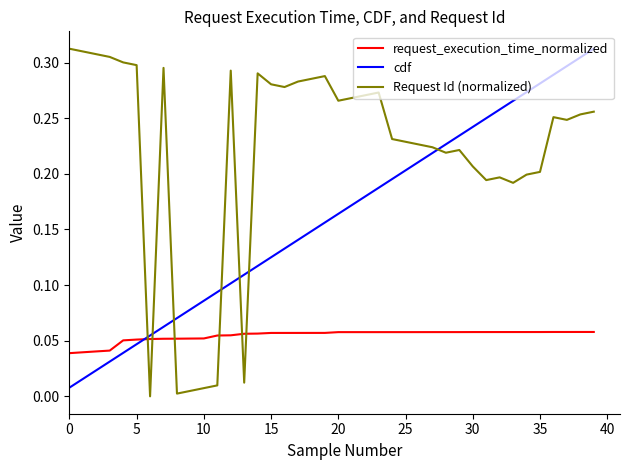

Does the chart display data point markers on the line(s)?

No